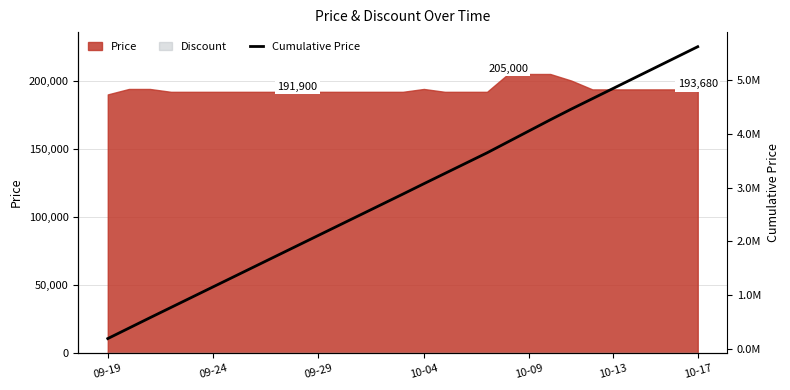

What is the ratio of the value at 27 to the value at 14?

1.9